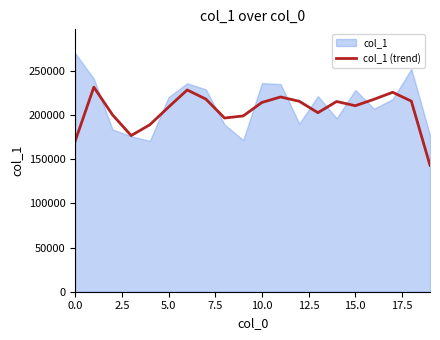

What is the maximum value for col_1 (trend)?

231379.7